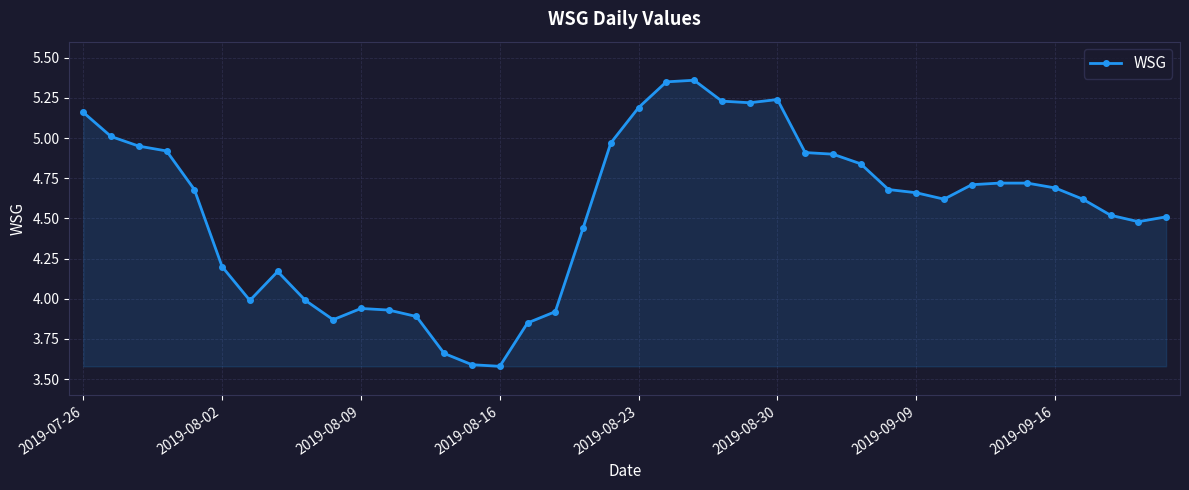

True or false: there are more than 1 points higher than both neighbors.

True